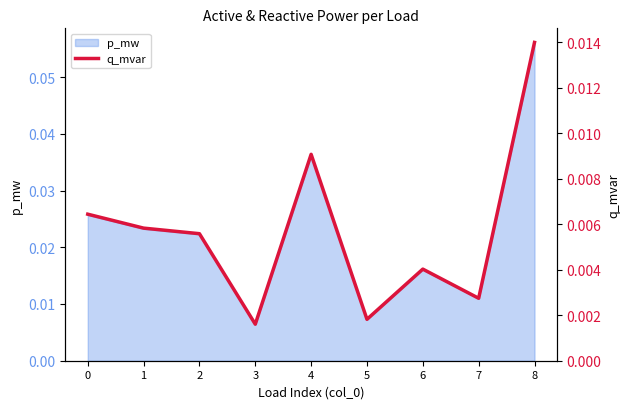

Rank the categories by value from highest to lowest.

8, 4, 0, 1, 2, 6, 7, 5, 3